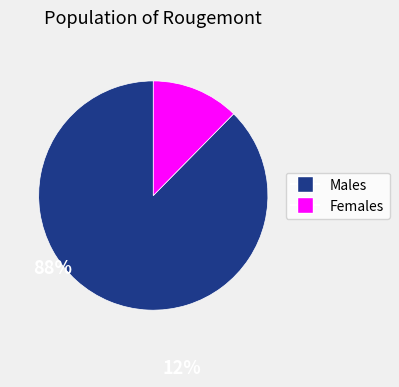

Is there any slice that represents more than half of the pie?

Yes